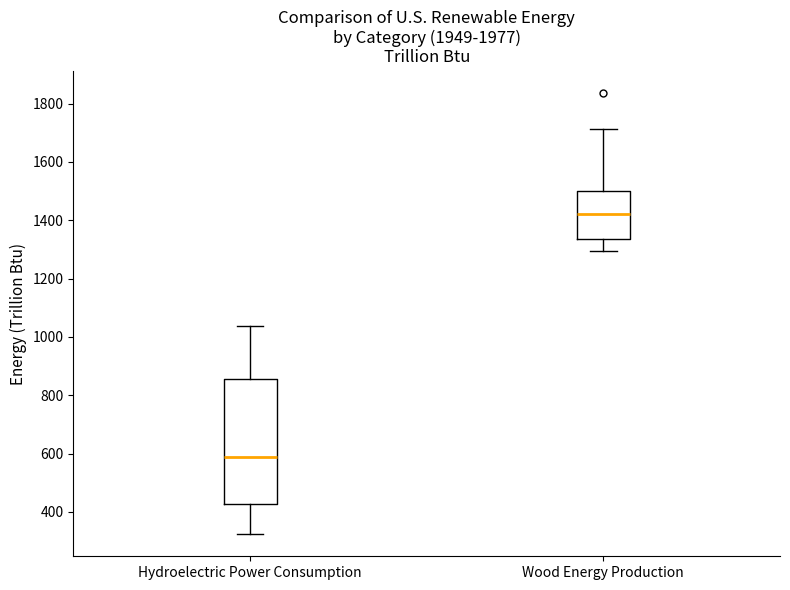

Where does the upper whisker of the box for Wood Energy Production end on the y-axis? The values are not printed on the chart, so give them approximately, as read against the axis.

1720